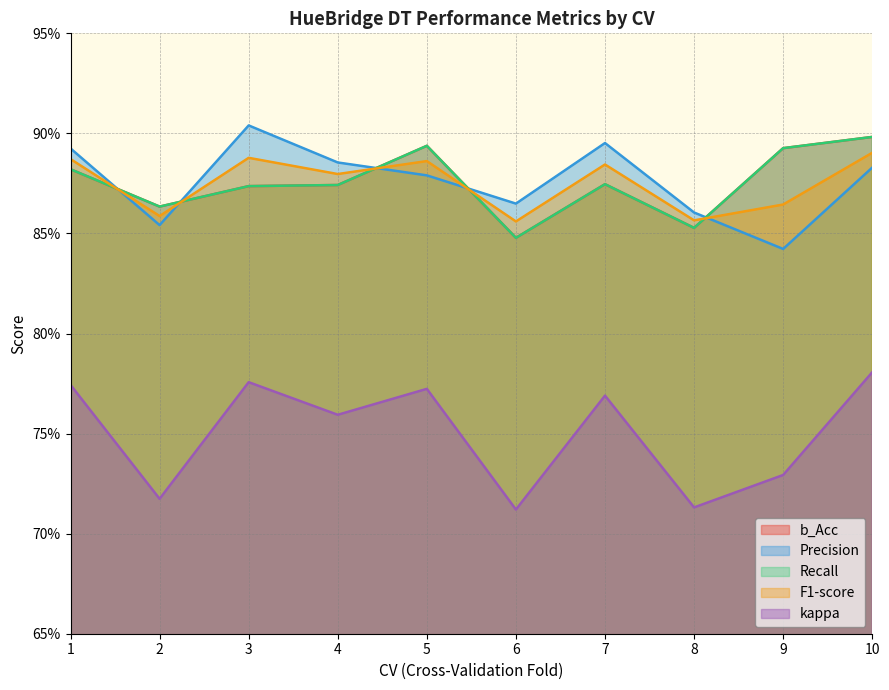

True or false: Recall and b_Acc intersect in this chart.

False